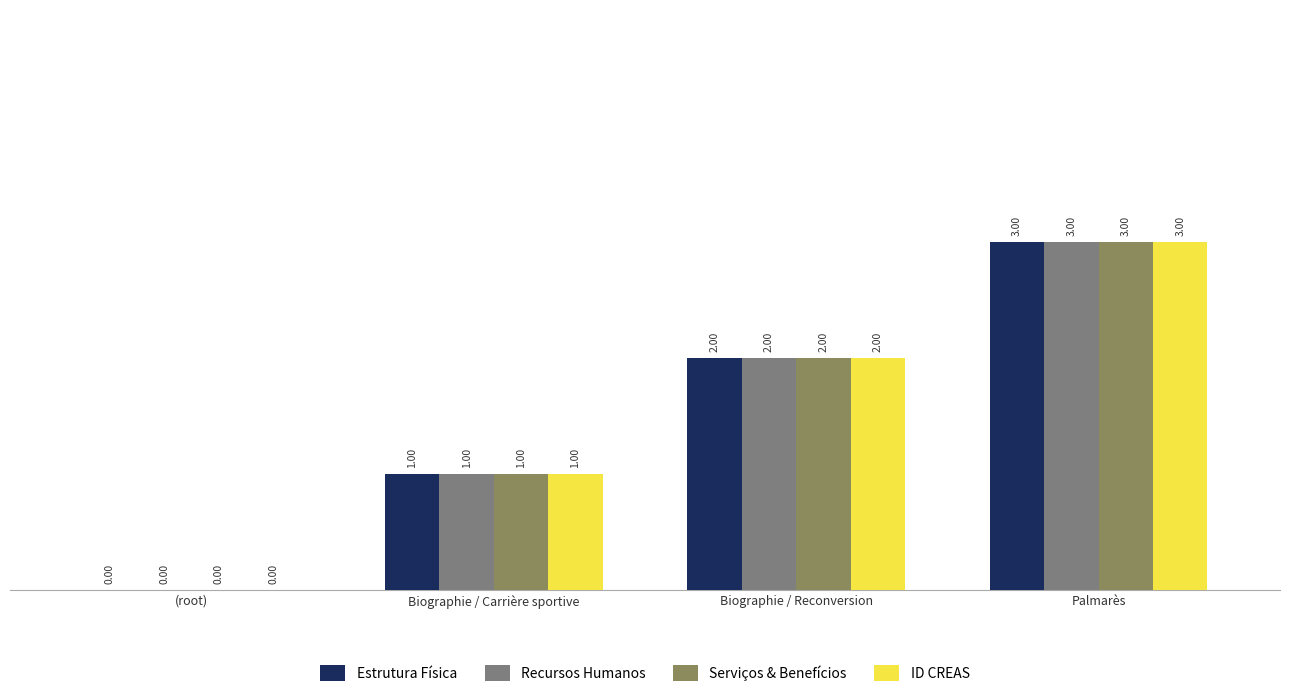

What are all the series names shown in the legend?

Estrutura Física, Recursos Humanos, Serviços & Benefícios, ID CREAS